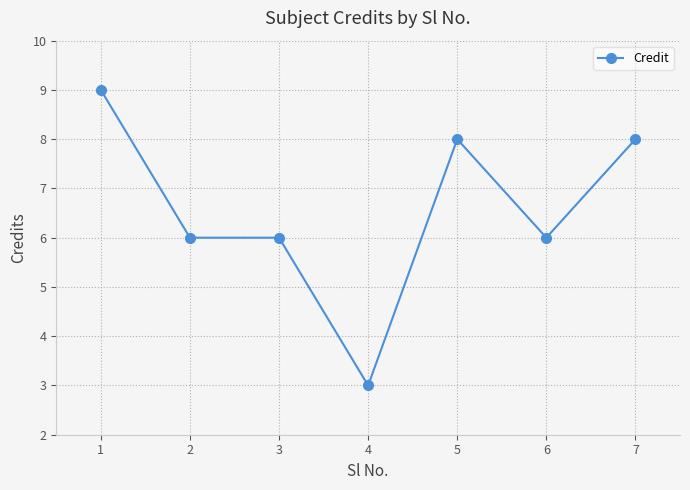

True or false: the data shows 8 at 7.

True